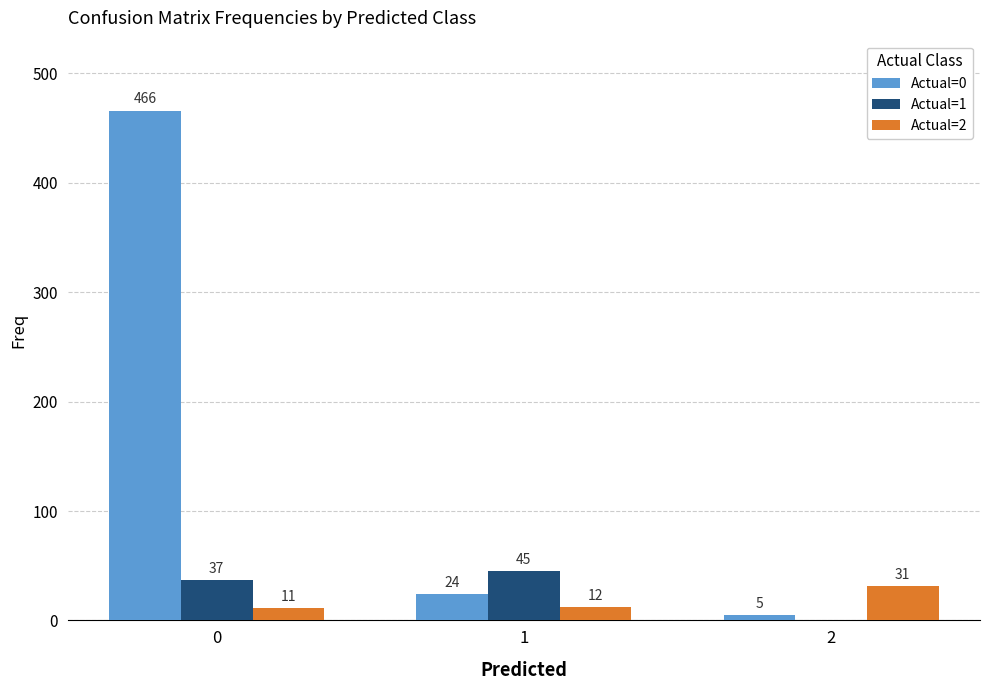

What are all the series names shown in the legend?

Actual=0, Actual=1, Actual=2